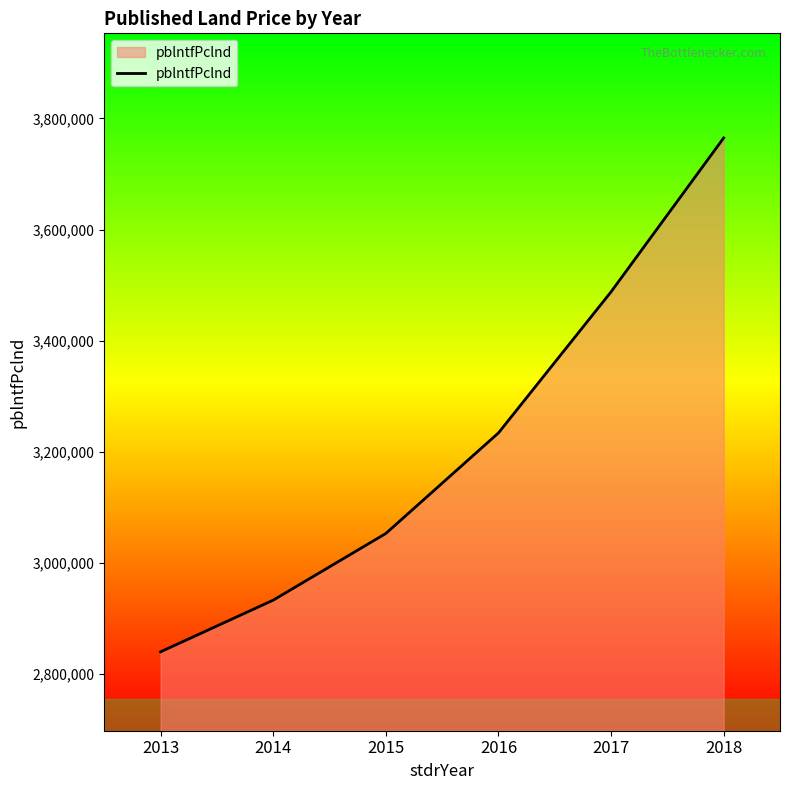

Between 2013 and 2014, which is larger?

2014